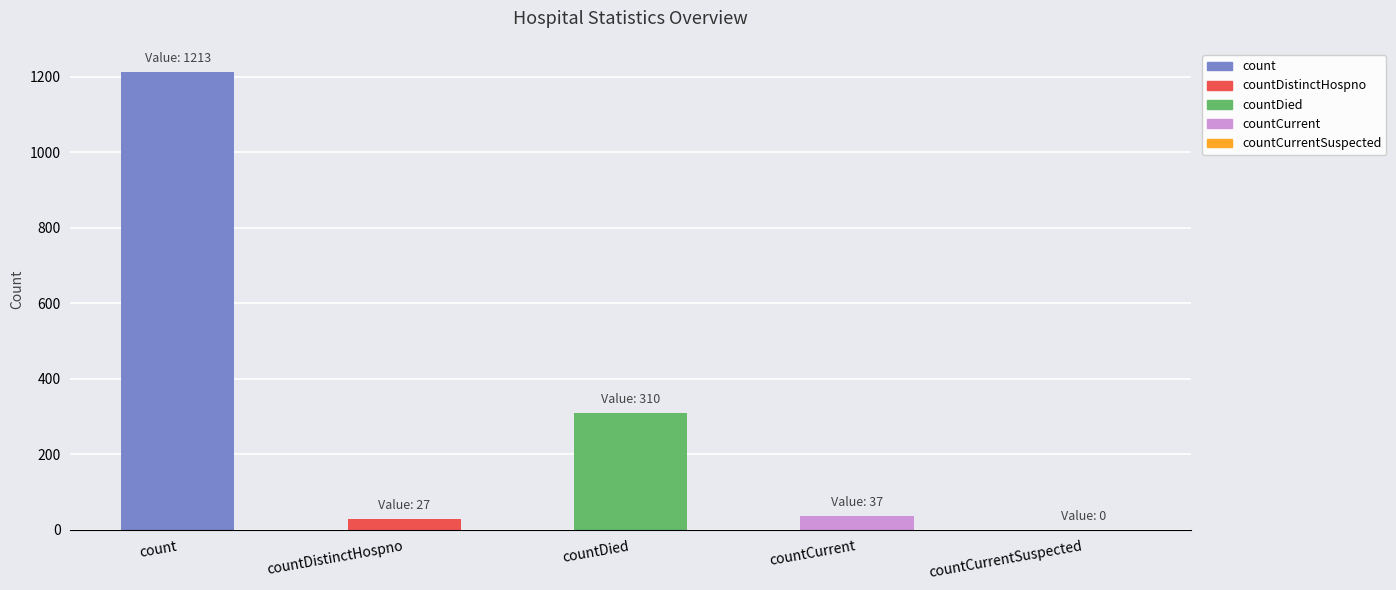

What is the change in value from count to countCurrentSuspected?

-1213